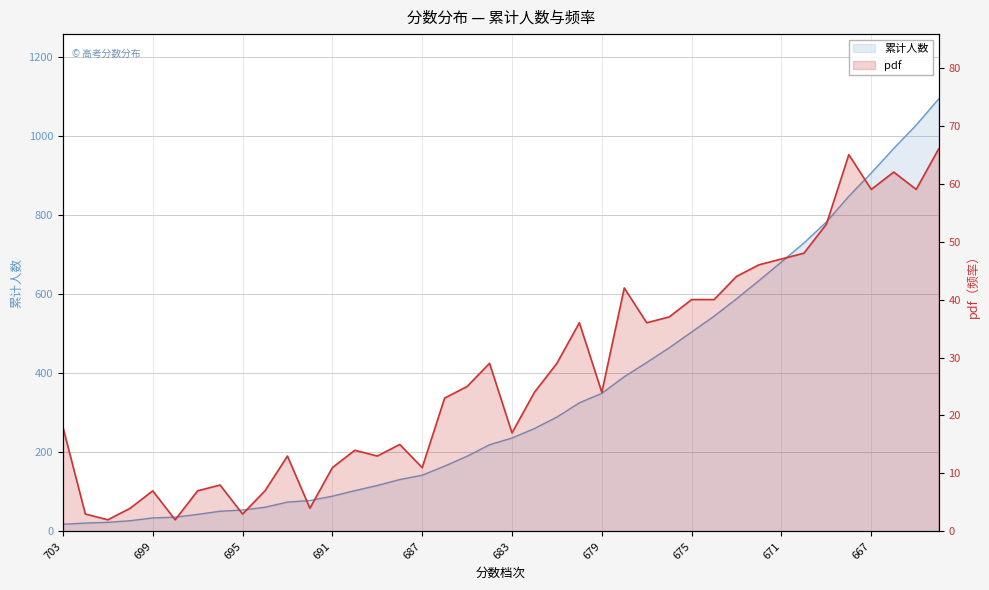

What is the difference between the pdf values at 694 and 684?

22